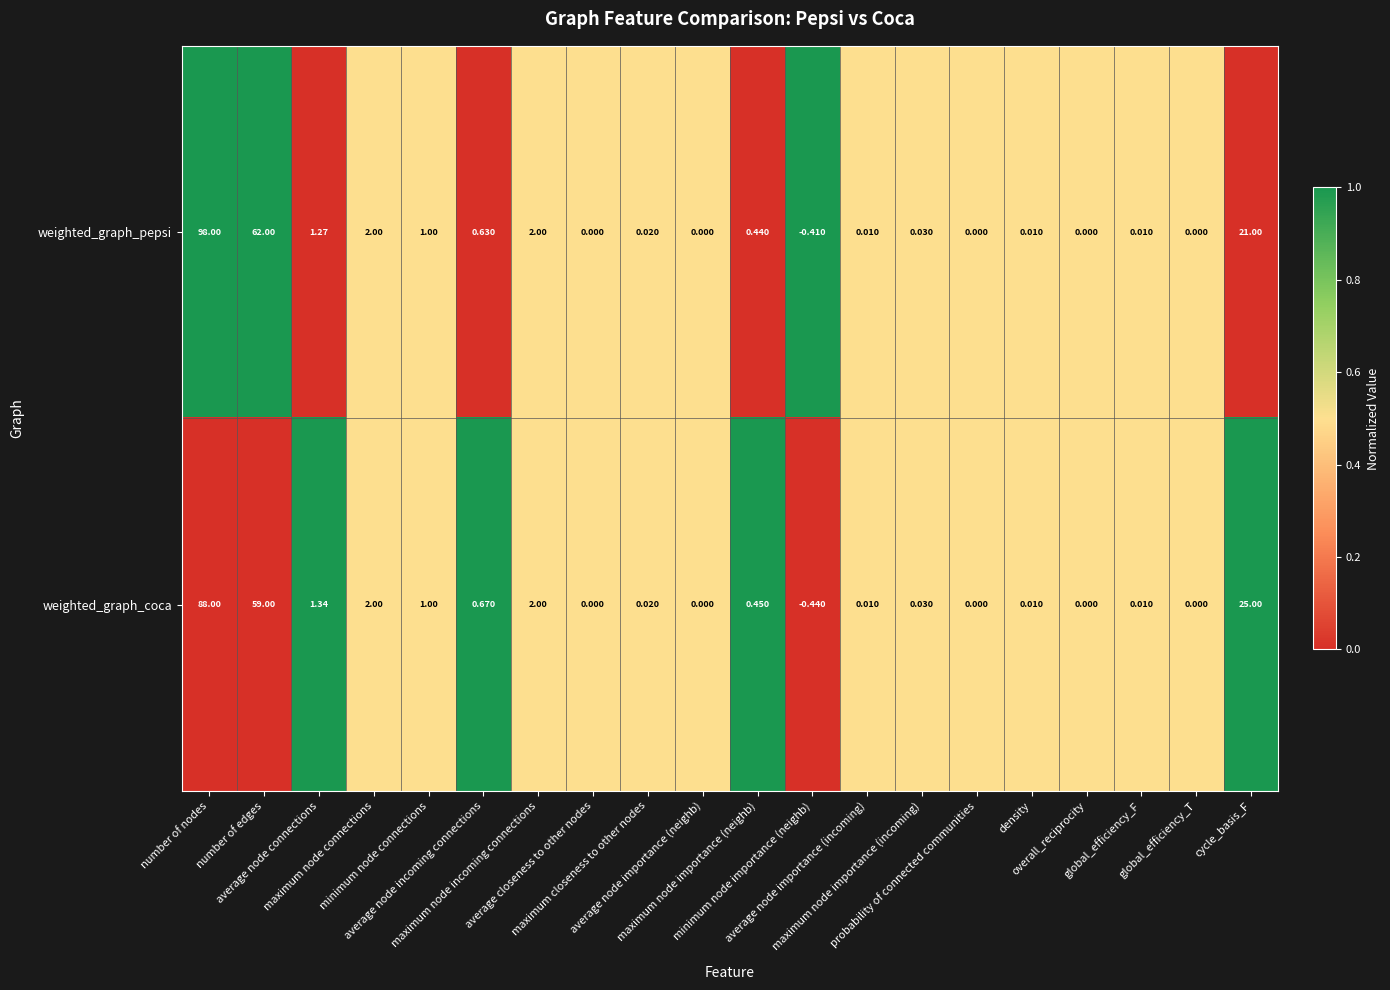

Which series has the widest spread of values?

weighted_graph_pepsi